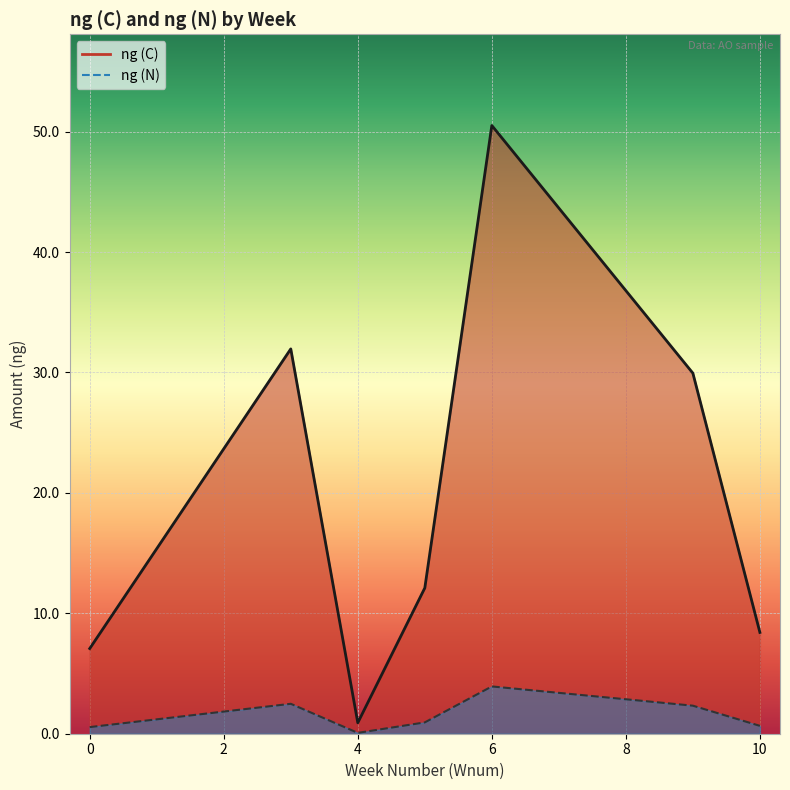

Rank the series at 9 from lowest to highest value.

ng (N), ng (C)